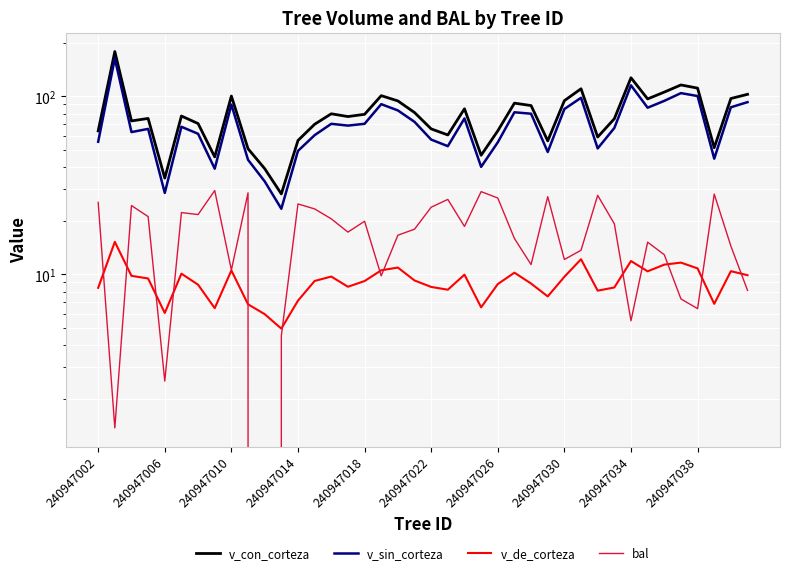

Is the value of bal at 19 greater than the value of v_de_corteza at 32?

Yes